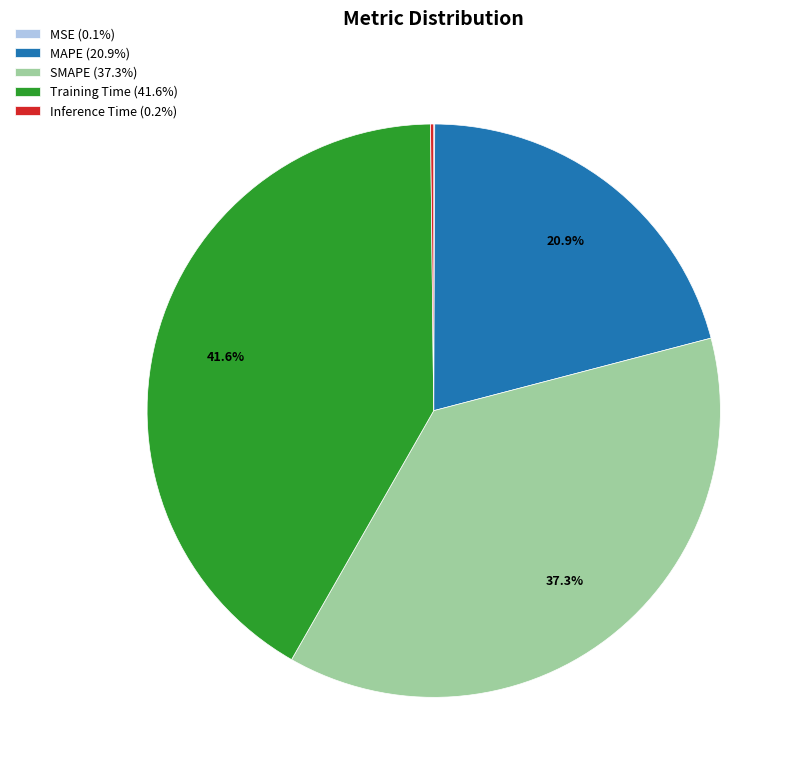

What percentage is the MAPE slice, to the nearest percent?

21%